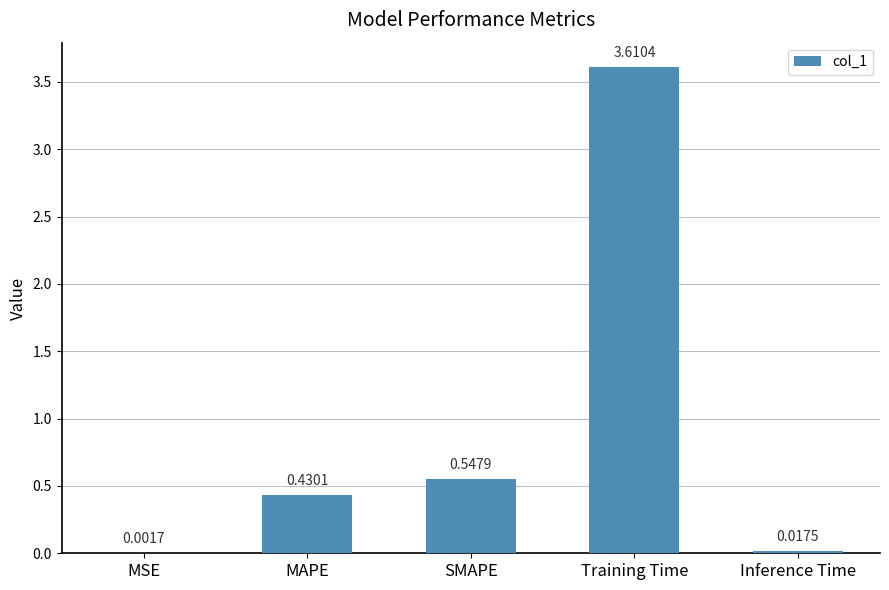

Is it true that the value at SMAPE is 0.9?

False